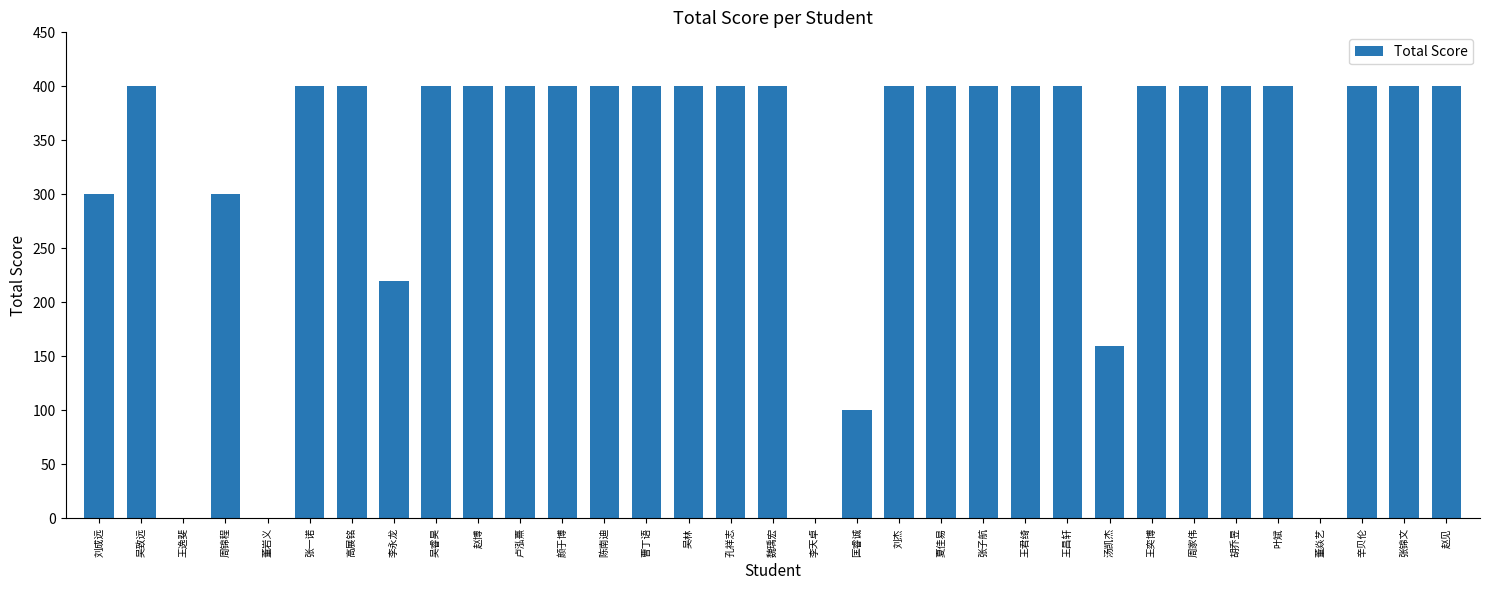

What is the sum of the values at 张一诺 and 卢泓熹?

800